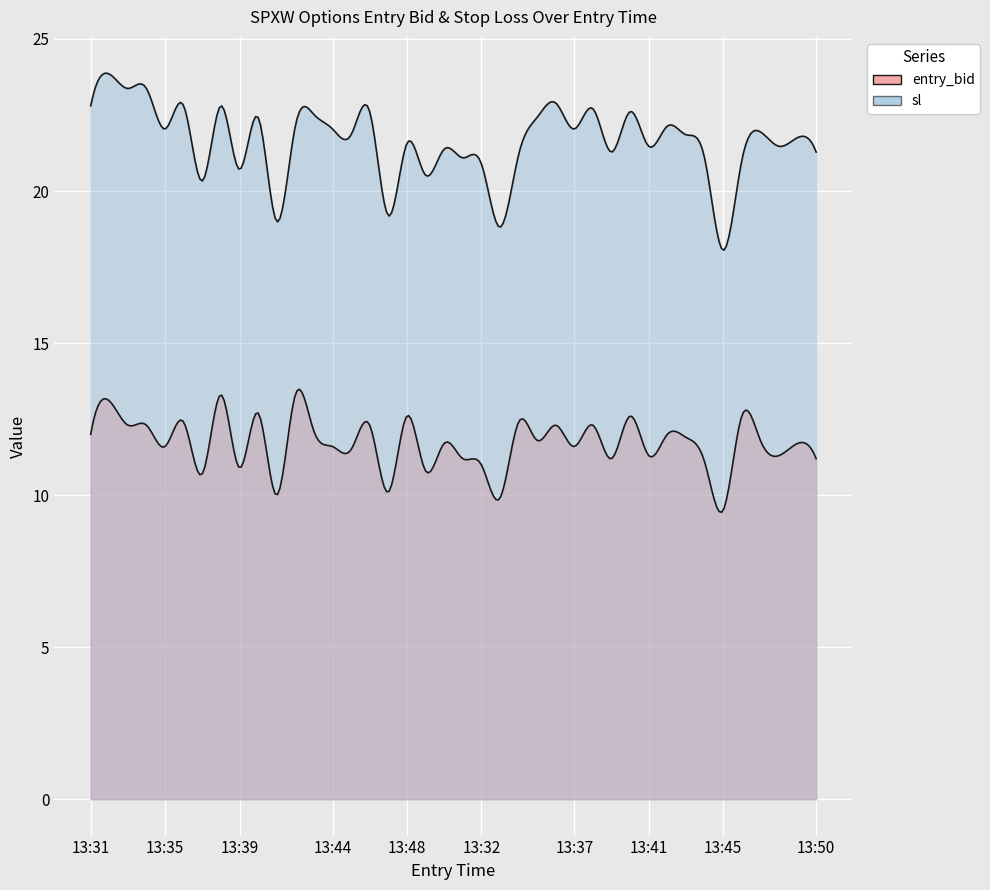

Is it true that sl equals 31.1 at 13:31?

False